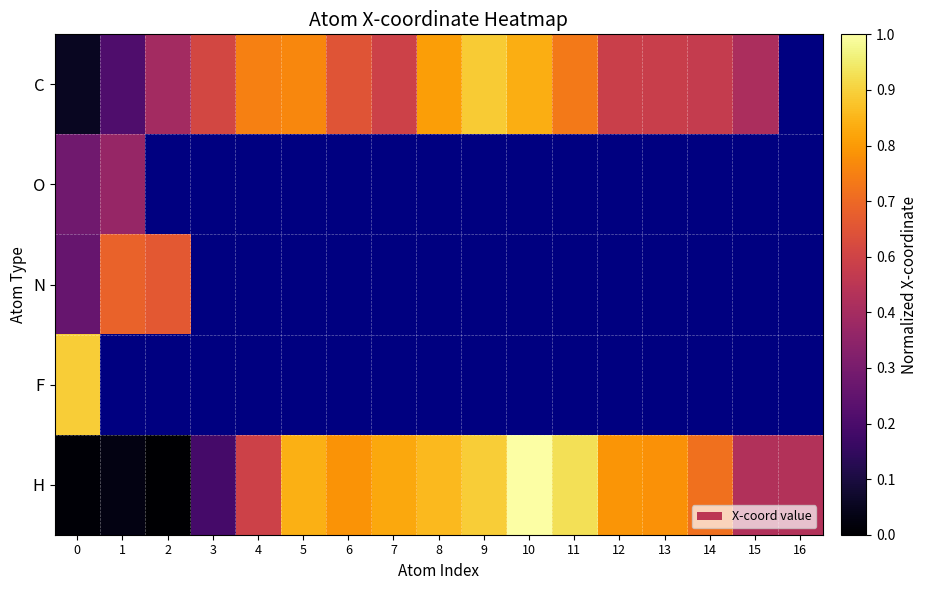

How many values in C are above zero?

16